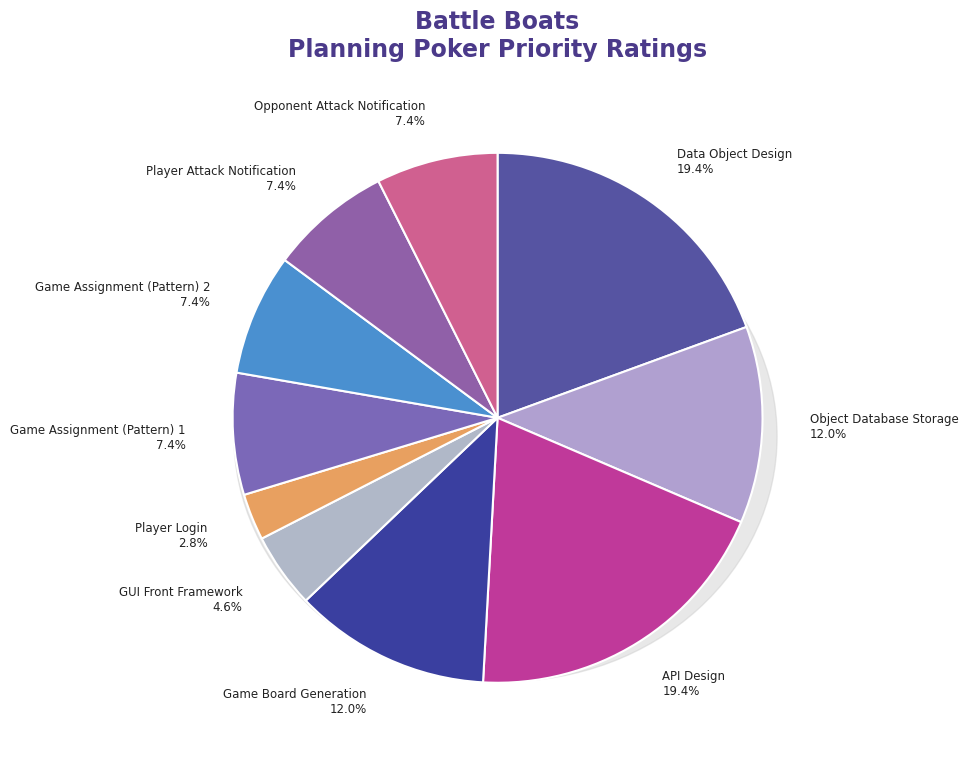

To the nearest percent, what is the average slice percentage?

10%